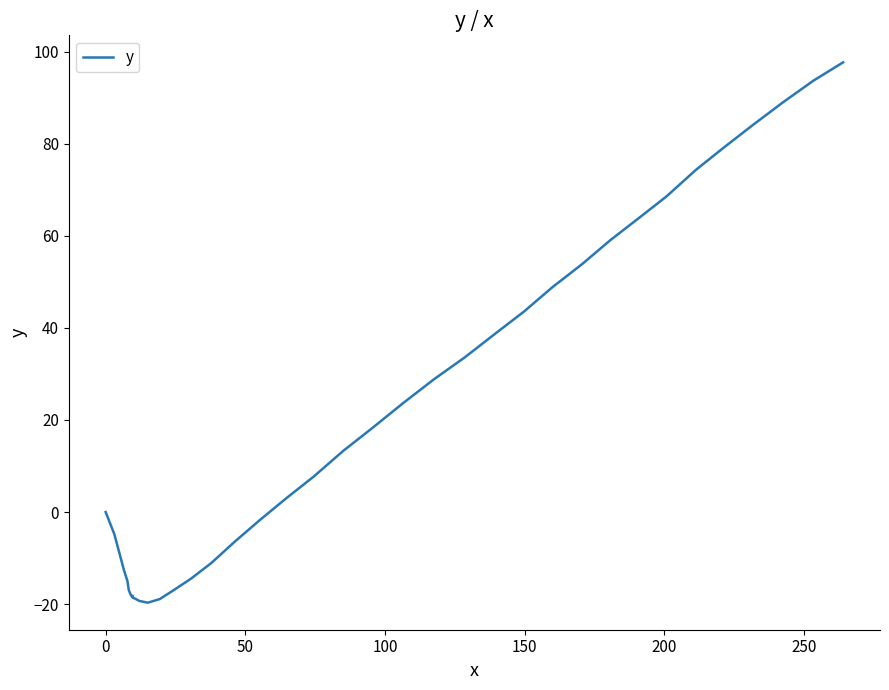

Is this an area chart (filled region under the line)?

No